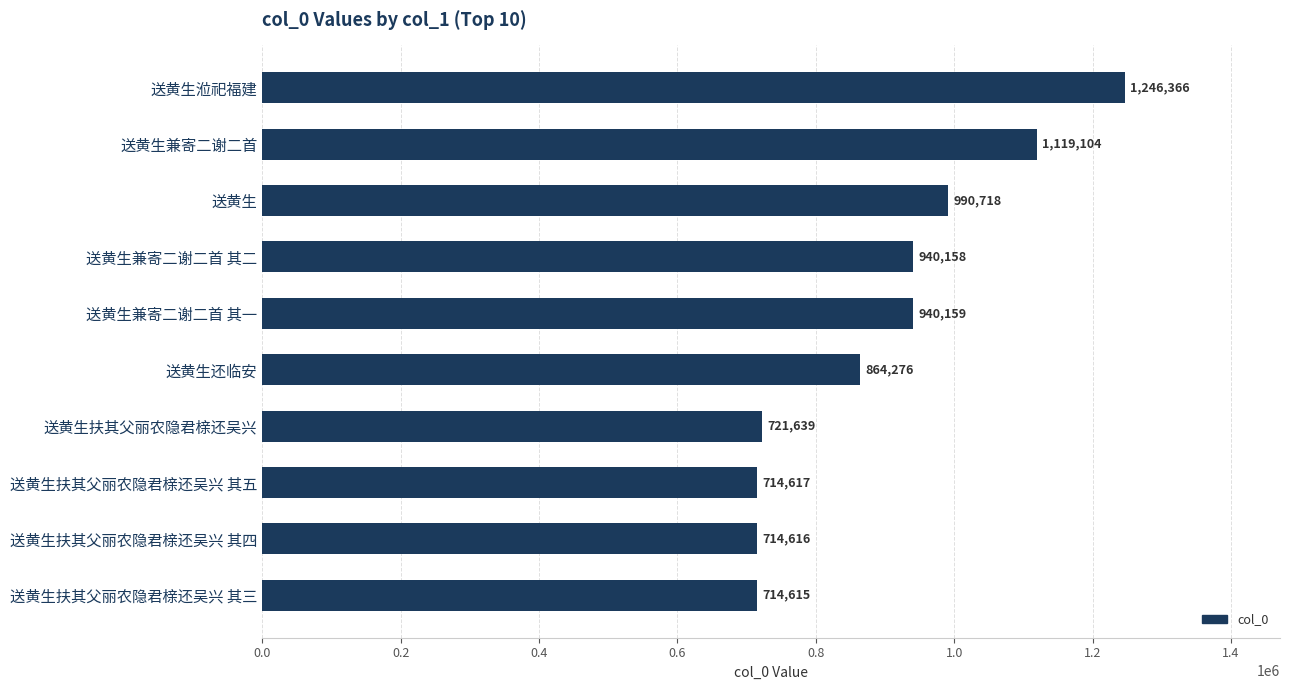

Where is the data nearest to the value 980490?

送黄生